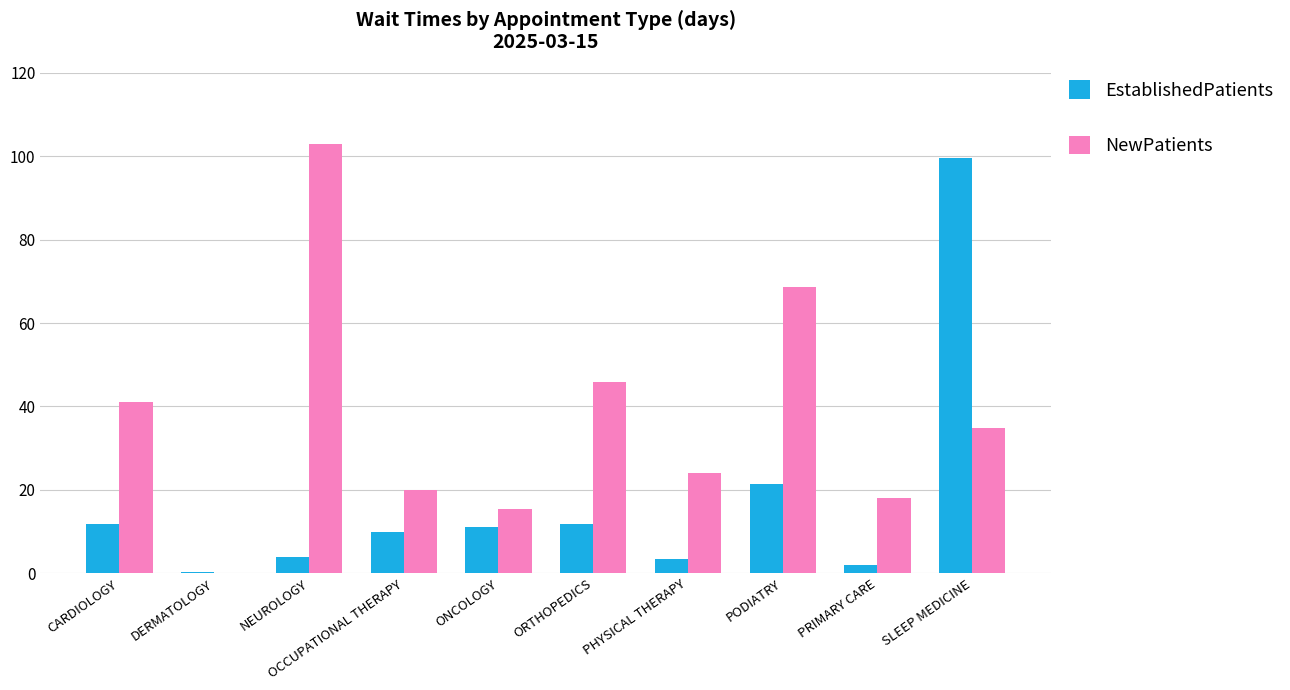

What is the difference between the NewPatients values at CARDIOLOGY and PODIATRY?

27.6